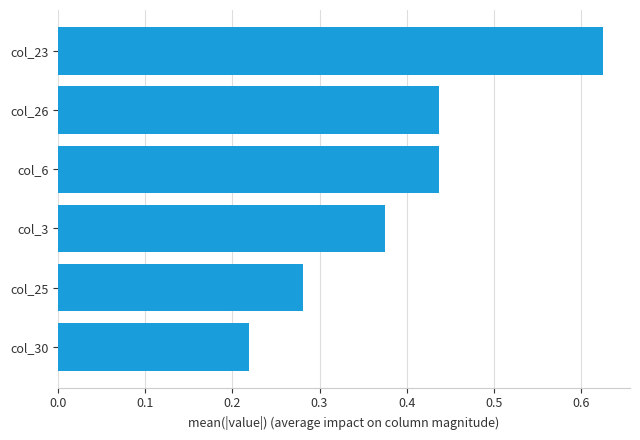

How many values are between 0 and 1?

6